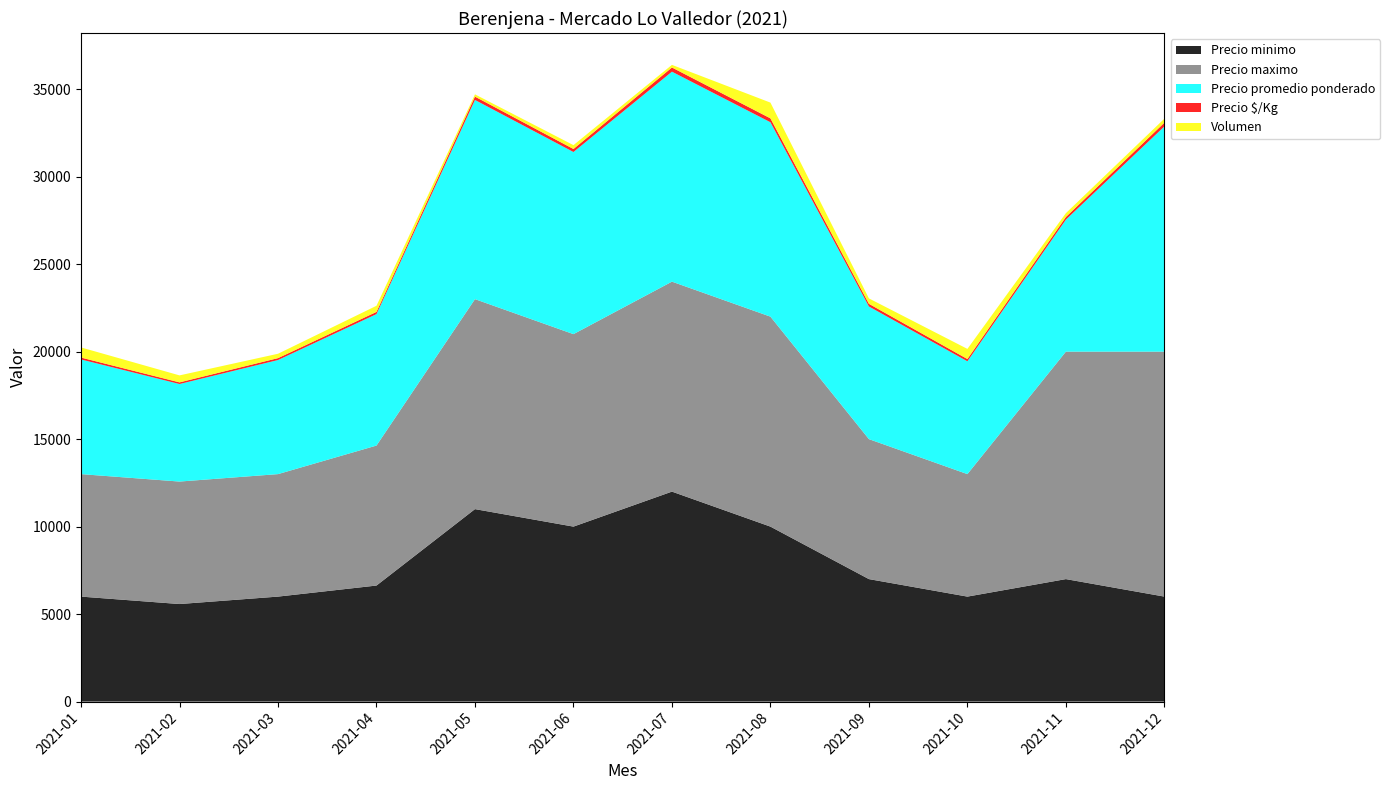

Reading left to right, transcribe all the data shown in this chart.

Precio minimo: 2021-01=6000	2021-02=5575	2021-03=6000	2021-04=6632	2021-05=11000	2021-06=10000	2021-07=12000	2021-08=10000	2021-09=7000	2021-10=6000	2021-11=7000	2021-12=6000
Precio maximo: 2021-01=7000	2021-02=7000	2021-03=7000	2021-04=8000	2021-05=12000	2021-06=11000	2021-07=12000	2021-08=12000	2021-09=8000	2021-10=7000	2021-11=13000	2021-12=14000
Precio promedio ponderado: 2021-01=6552	2021-02=5575	2021-03=6520	2021-04=7514	2021-05=11385	2021-06=10409	2021-07=12000	2021-08=11111	2021-09=7581	2021-10=6448	2021-11=7545	2021-12=12870
Precio $/Kg: 2021-01=109	2021-02=93	2021-03=109	2021-04=125	2021-05=190	2021-06=173	2021-07=240	2021-08=222	2021-09=152	2021-10=129	2021-11=151	2021-12=214
Volumen: 2021-01=580	2021-02=400	2021-03=250	2021-04=350	2021-05=130	2021-06=220	2021-07=150	2021-08=900	2021-09=310	2021-10=580	2021-11=220	2021-12=230